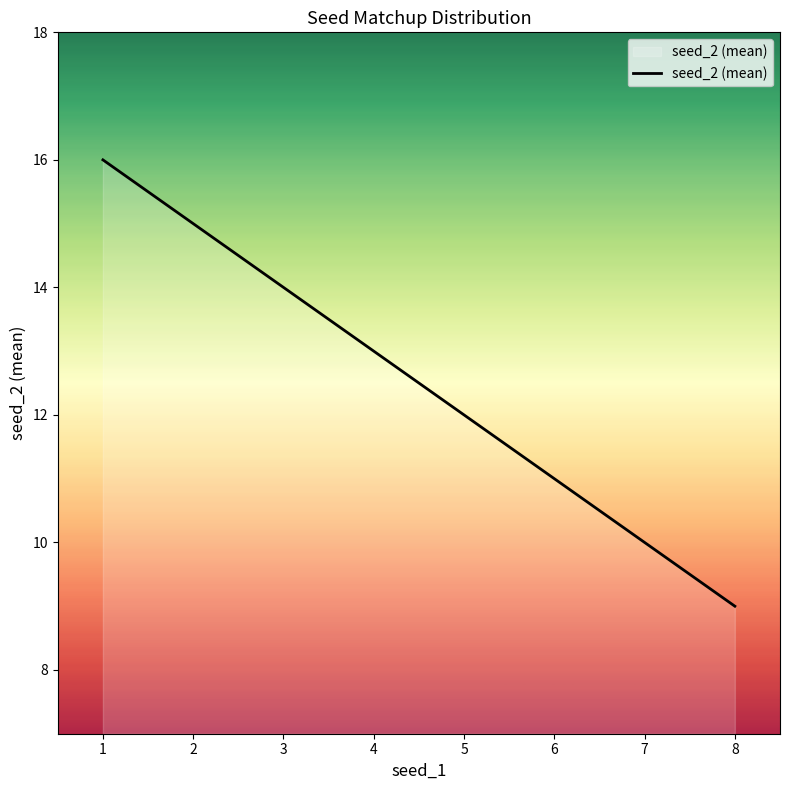

What is the minimum value shown in the chart?

9